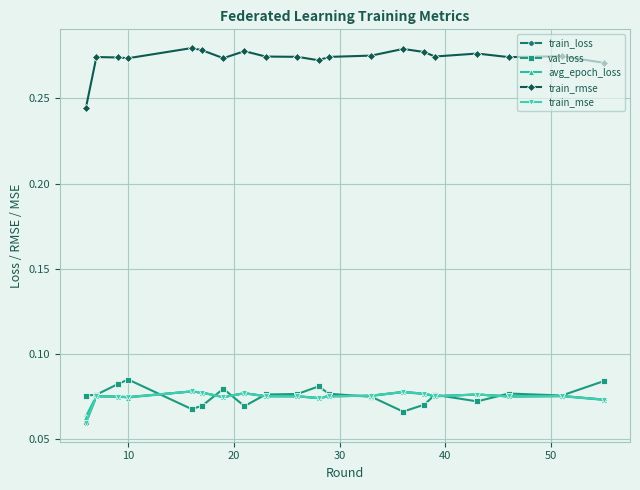

True or false: train_loss has more than 1 points higher than both neighbors.

True